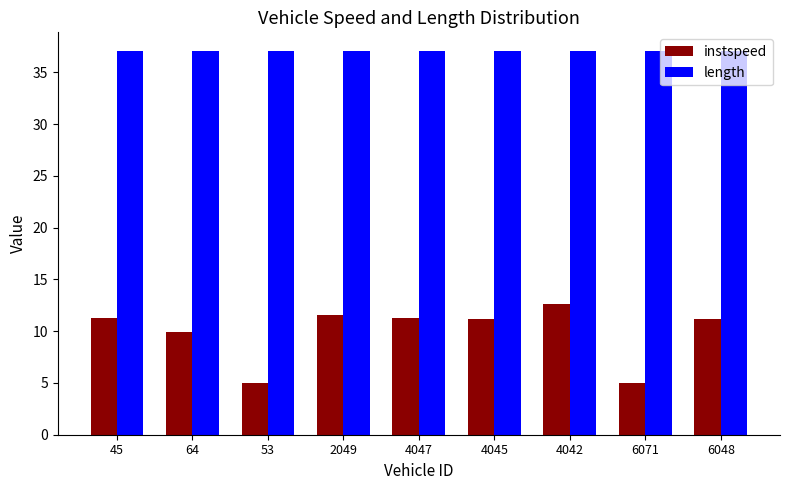

What is the lowest value of the length series?

37.0